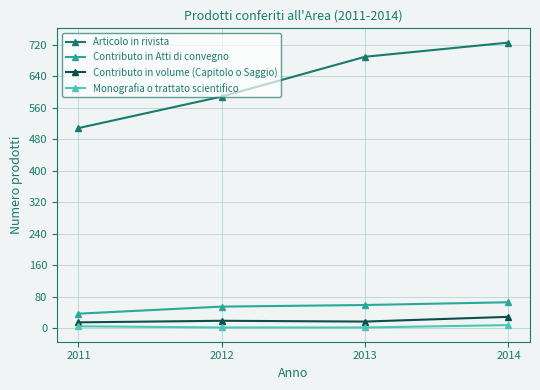

Which series has the largest range (max minus min)?

Articolo in rivista